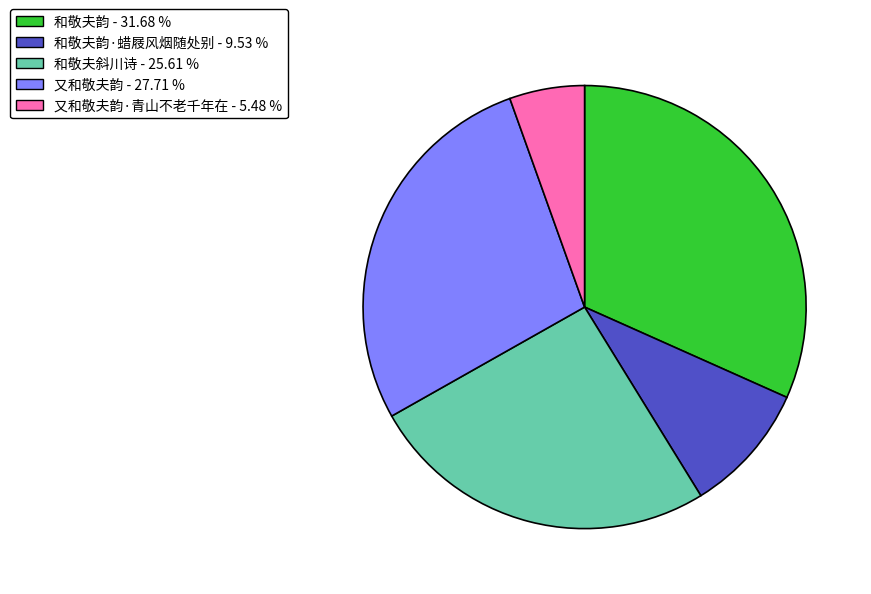

Between 又和敬夫韵 - 27.71 % and 和敬夫韵·蜡屐风烟随处别 - 9.53 %, which is larger?

又和敬夫韵 - 27.71 %